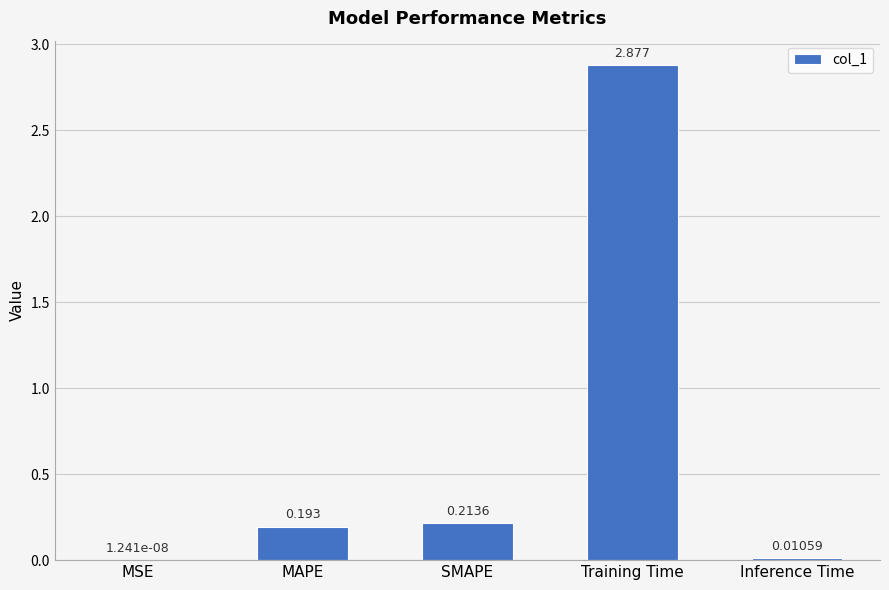

What is the sum of all values?

3.3